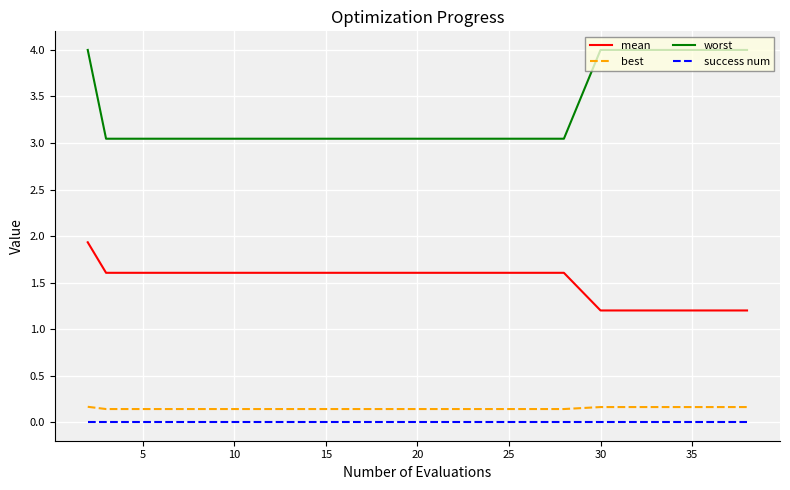

What is the greatest value displayed?

4.0